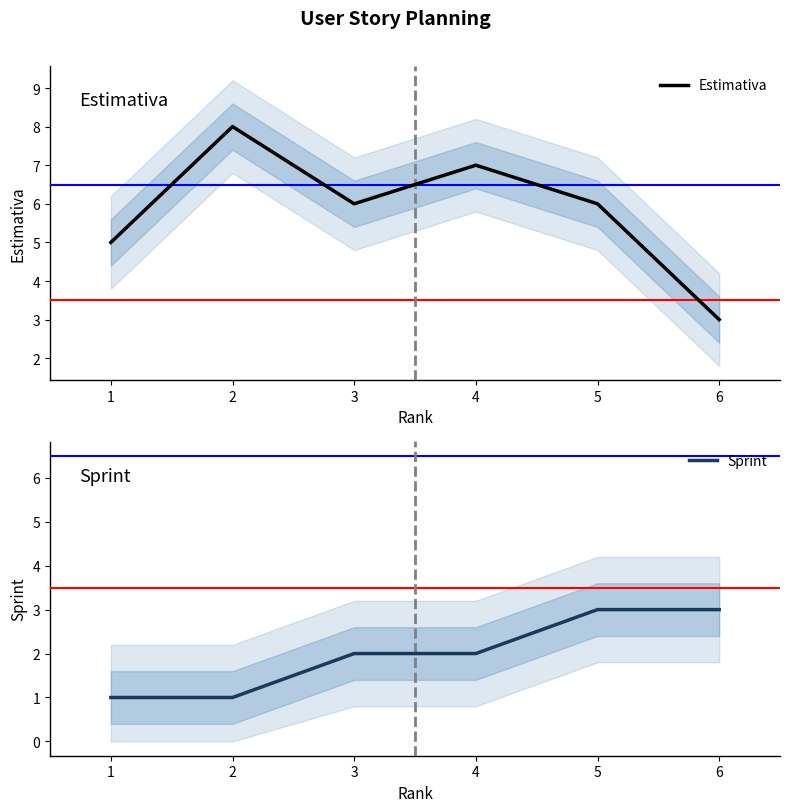

True or false: Sprint has more than 1 interior local peaks.

False